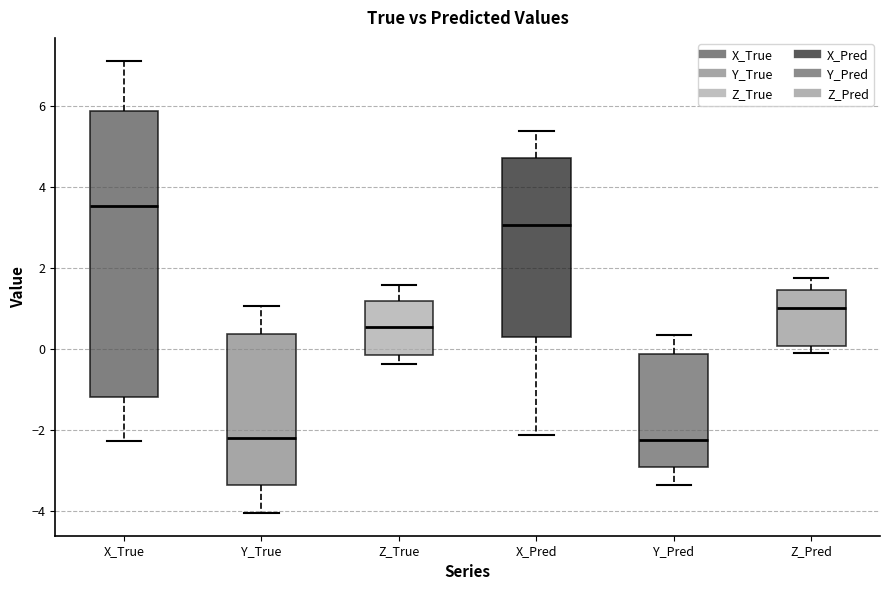

Where is the upper edge of the box for Y_True on the y-axis? The values are not printed on the chart, so give them approximately, as read against the axis.

0.4